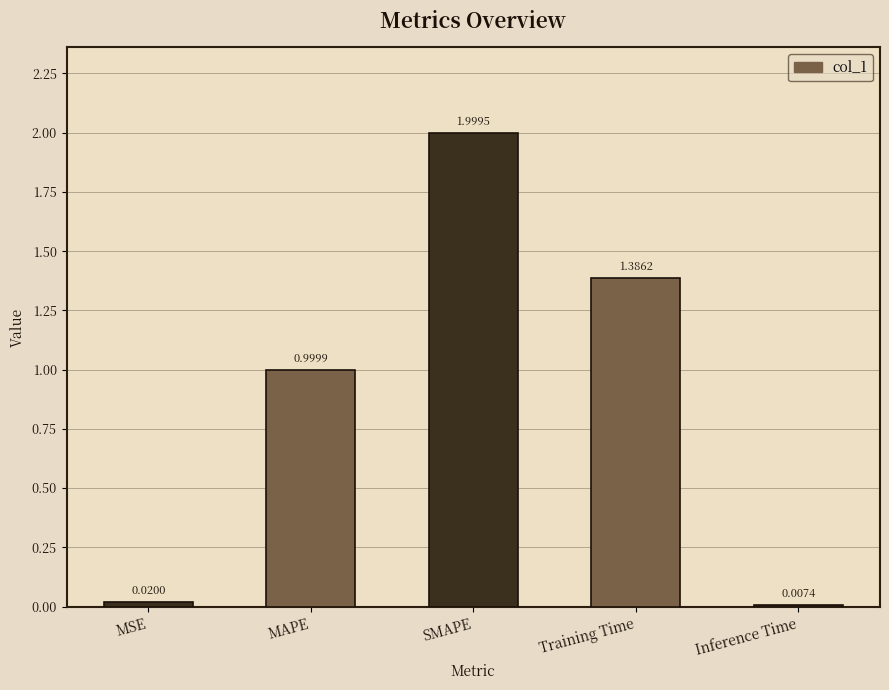

How many distinct data groups are displayed?

1